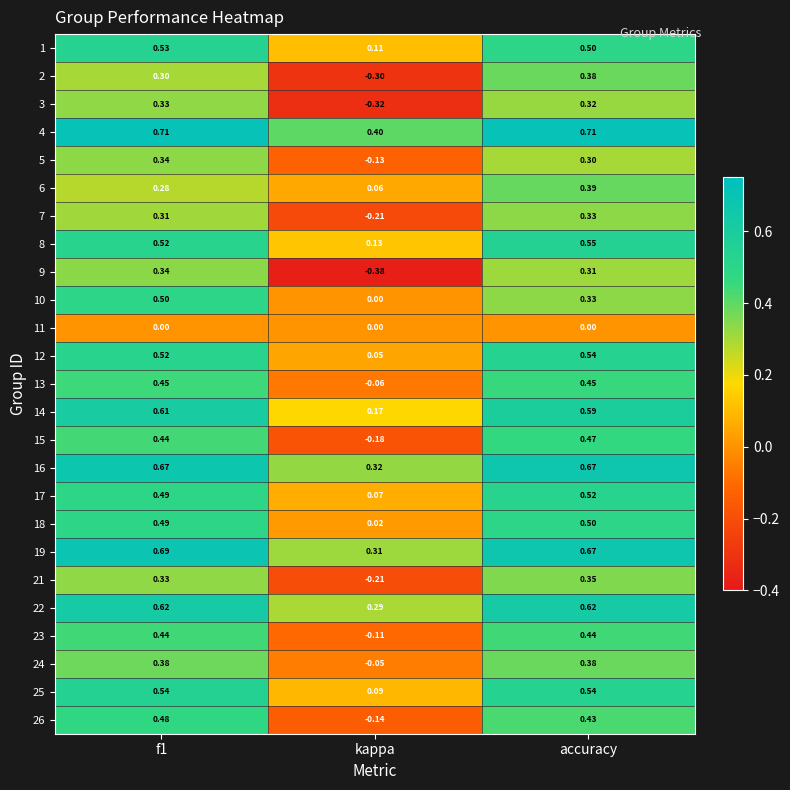

How many values in the 7 series are below 0?

1